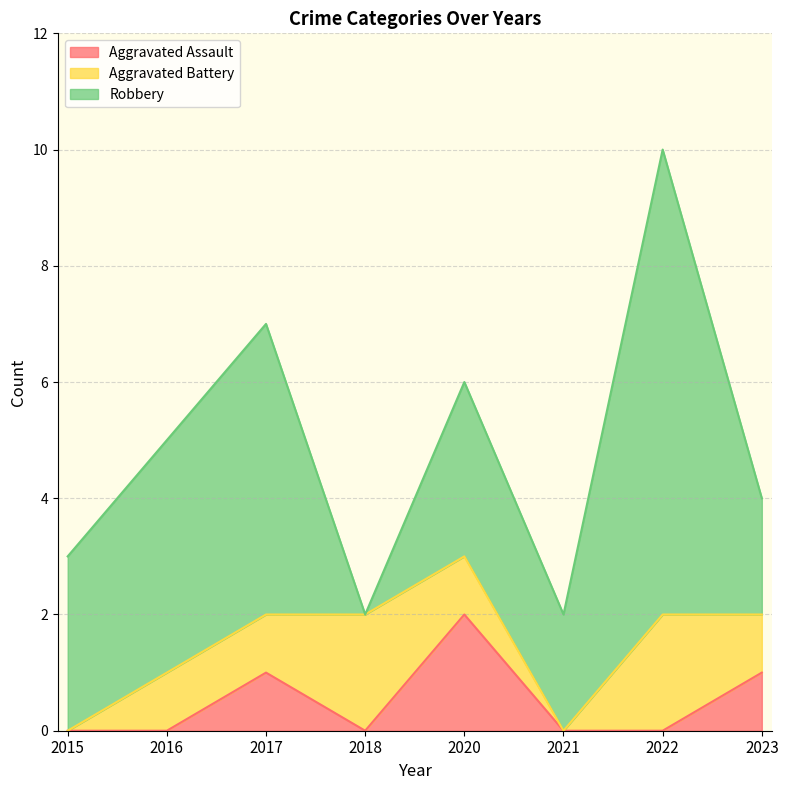

The value of Robbery at 2021 is 1. True or false?

False